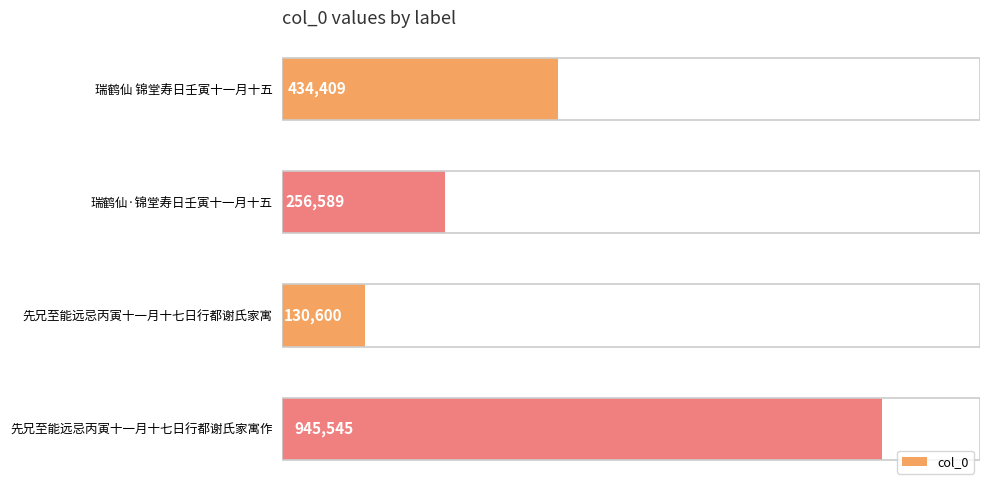

Reading bottom to top, transcribe all the data shown in this chart.

先兄至能远忌丙寅十一月十七日行都谢氏家寓作=945545	先兄至能远忌丙寅十一月十七日行都谢氏家寓=130600	瑞鹤仙·锦堂寿日壬寅十一月十五=256589	瑞鹤仙 锦堂寿日壬寅十一月十五=434409